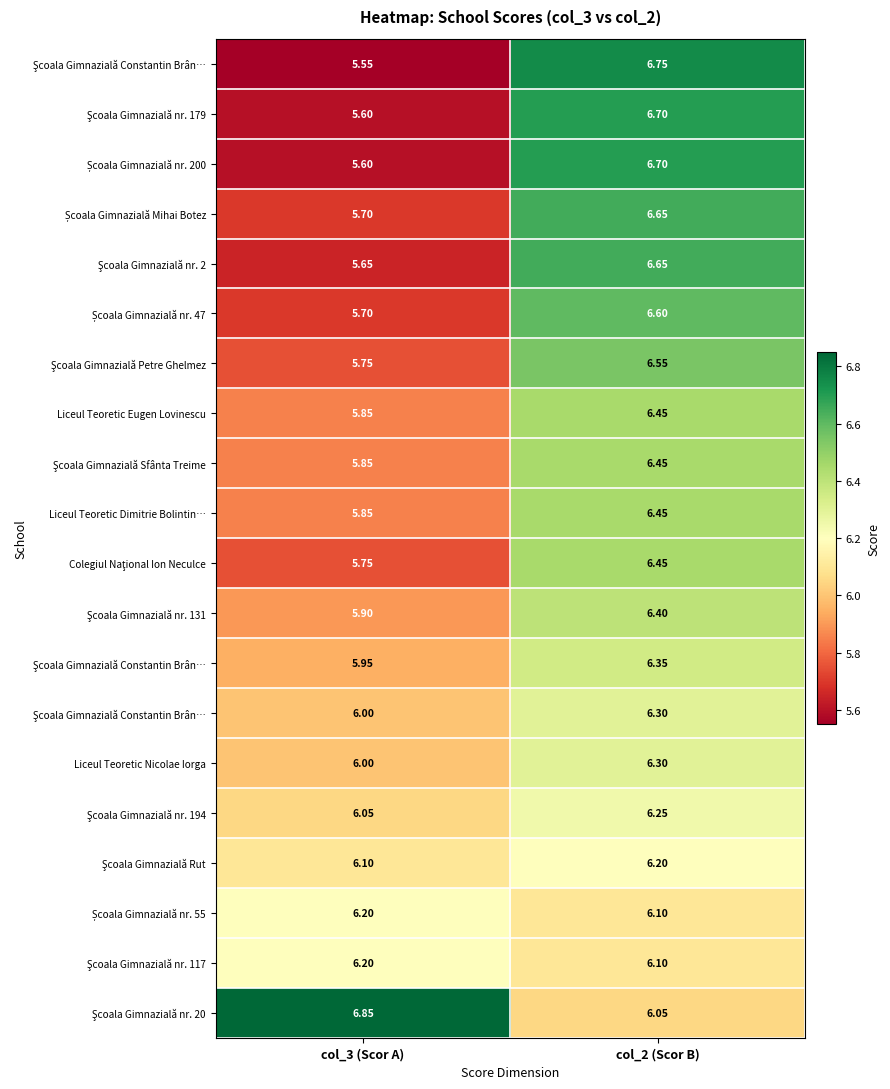

Which has a higher value, col_3 (Scor A) or col_2 (Scor B)?

col_2 (Scor B)